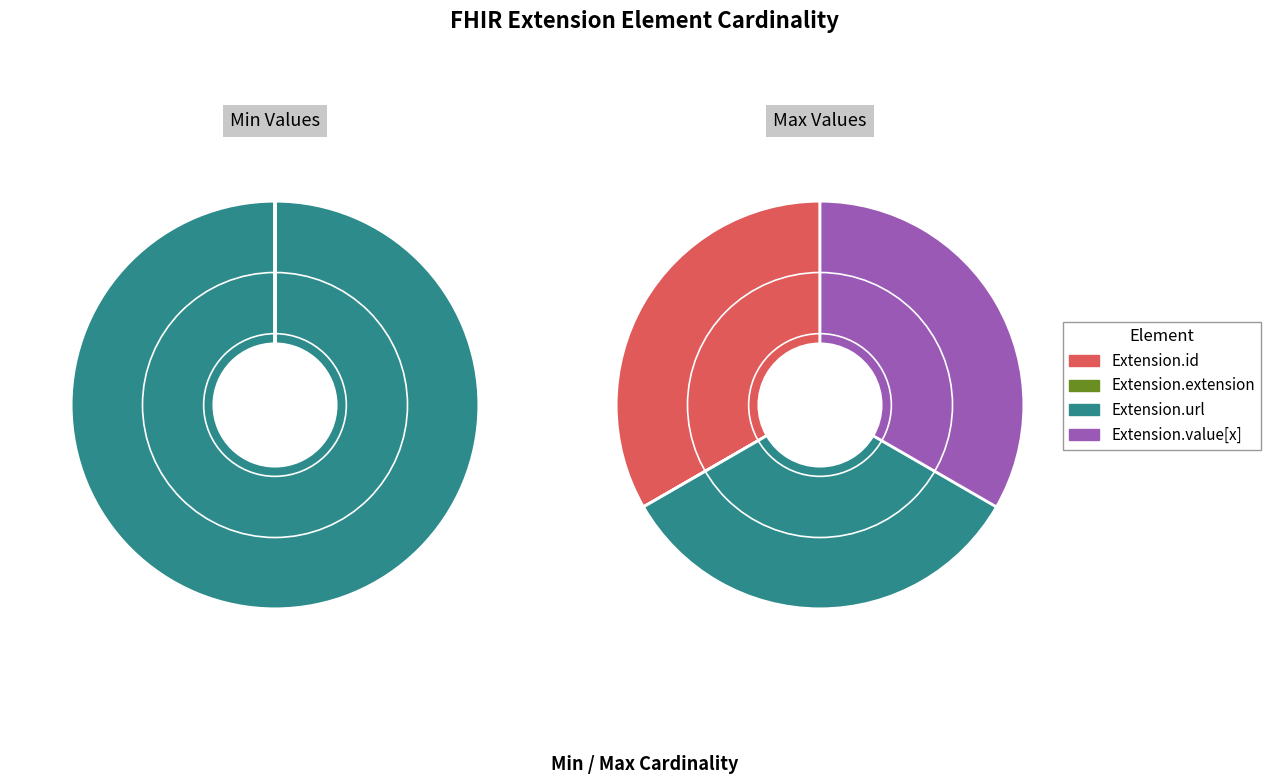

Which slice represents more than half of the pie?

Extension.url